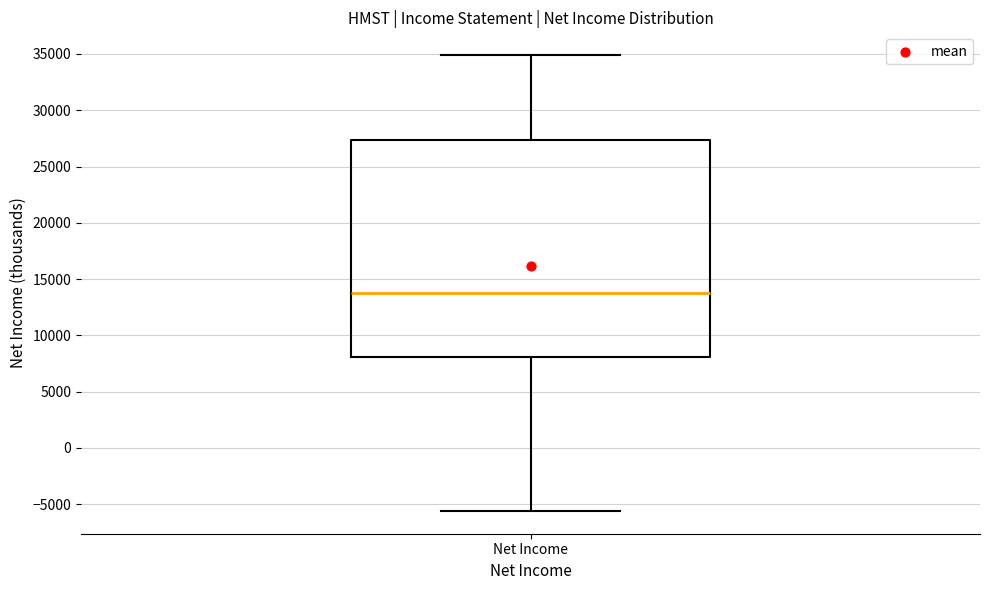

Where does the lower whisker of the box for Net Income end on the y-axis? The values are not printed on the chart, so give them approximately, as read against the axis.

-5500